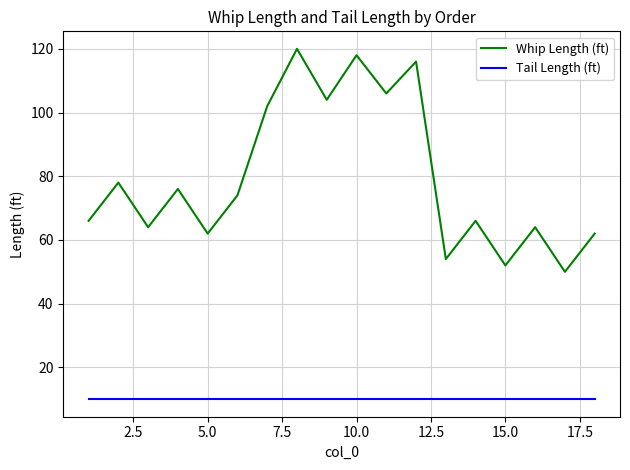

List the series in order of their overall mean, lowest first.

Tail Length (ft), Whip Length (ft)